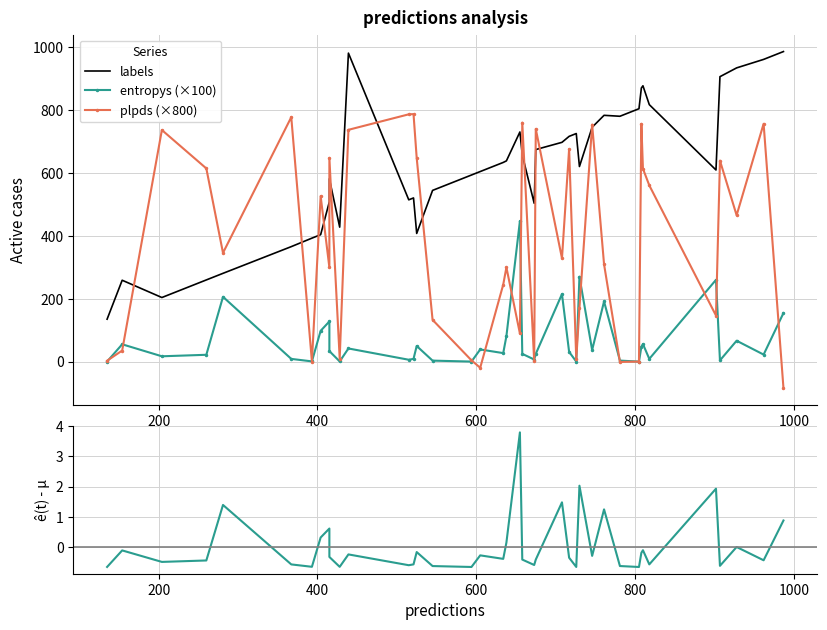

At how many categories does at least one series exceed 748?

16